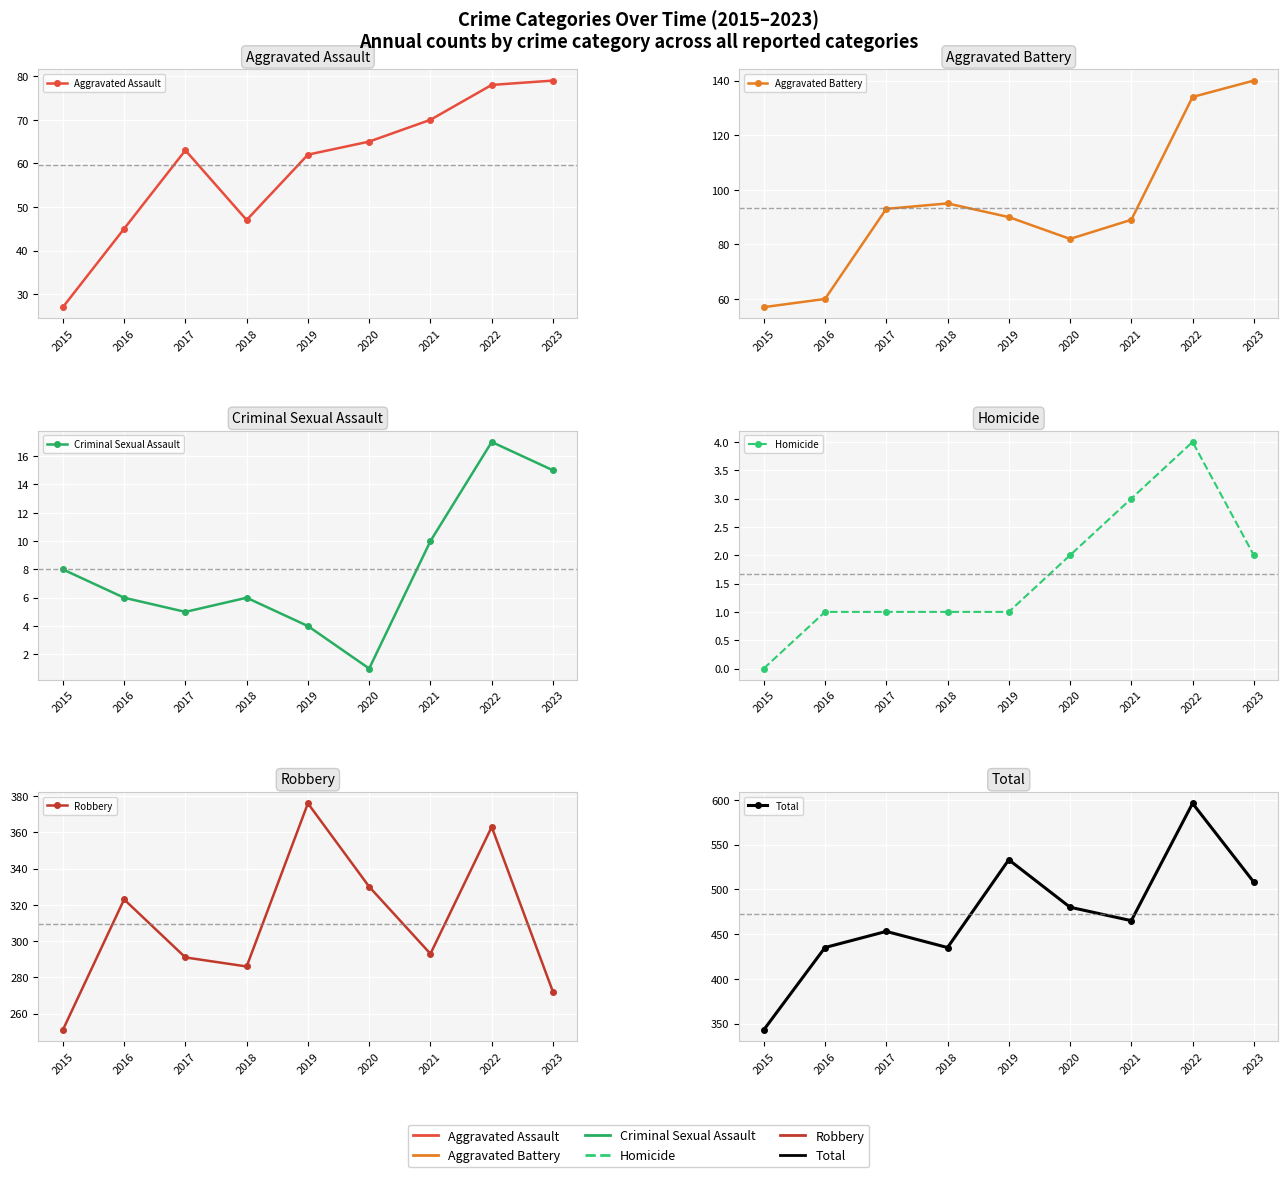

What is the sum of the Total values at 2017 and 2023?

961